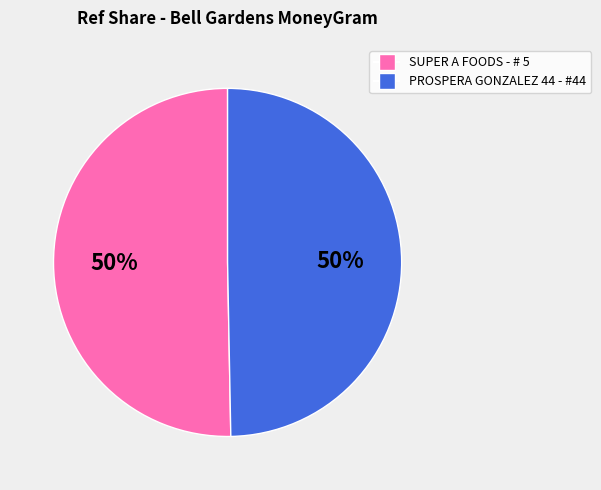

How many slices are in this pie chart?

2